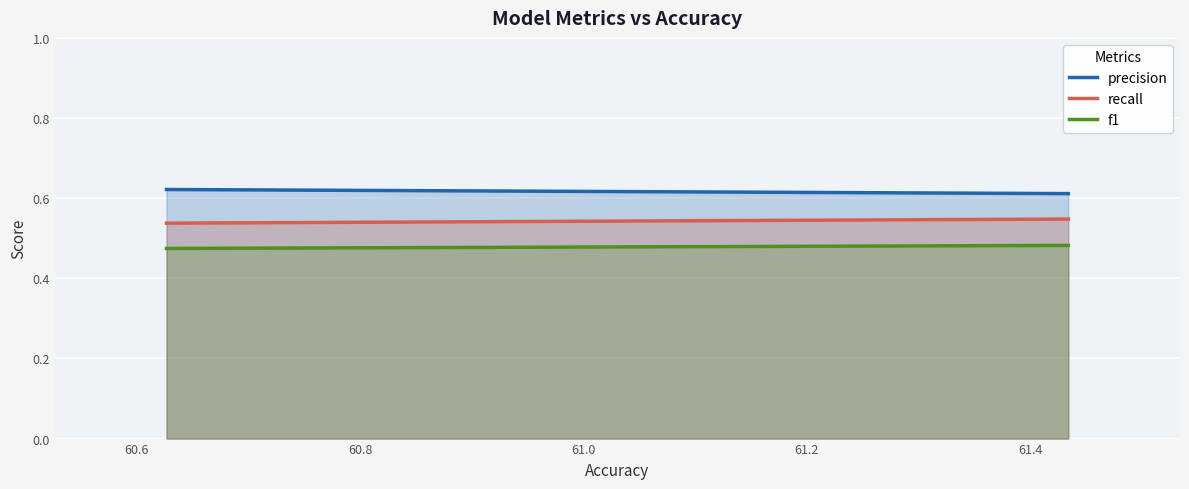

Reading left to right, transcribe all the data shown in this chart.

precision: 0.6	0.6	0.6	0.6	0.6	0.6	0.6	0.6	0.6	0.6	0.6	0.6	0.6	0.6	0.6	0.6	0.6	0.6	0.6	0.6
recall: 0.5	0.5	0.5	0.5	0.5	0.5	0.5	0.5	0.5	0.5	0.5	0.5	0.5	0.5	0.5	0.5	0.5	0.5	0.5	0.5
f1: 0.5	0.5	0.5	0.5	0.5	0.5	0.5	0.5	0.5	0.5	0.5	0.5	0.5	0.5	0.5	0.5	0.5	0.5	0.5	0.5